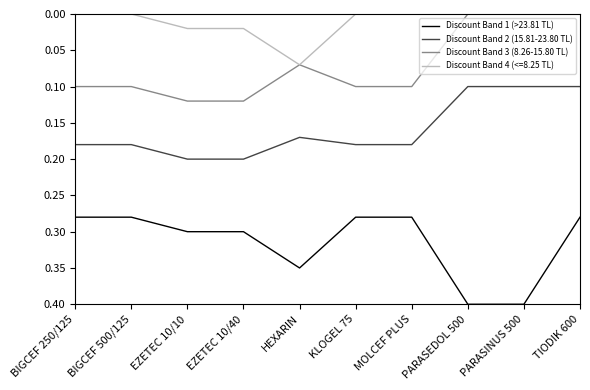

True or false: Discount Band 3 (8.26-15.80 TL) and Discount Band 1 (>23.81 TL) intersect in this chart.

False